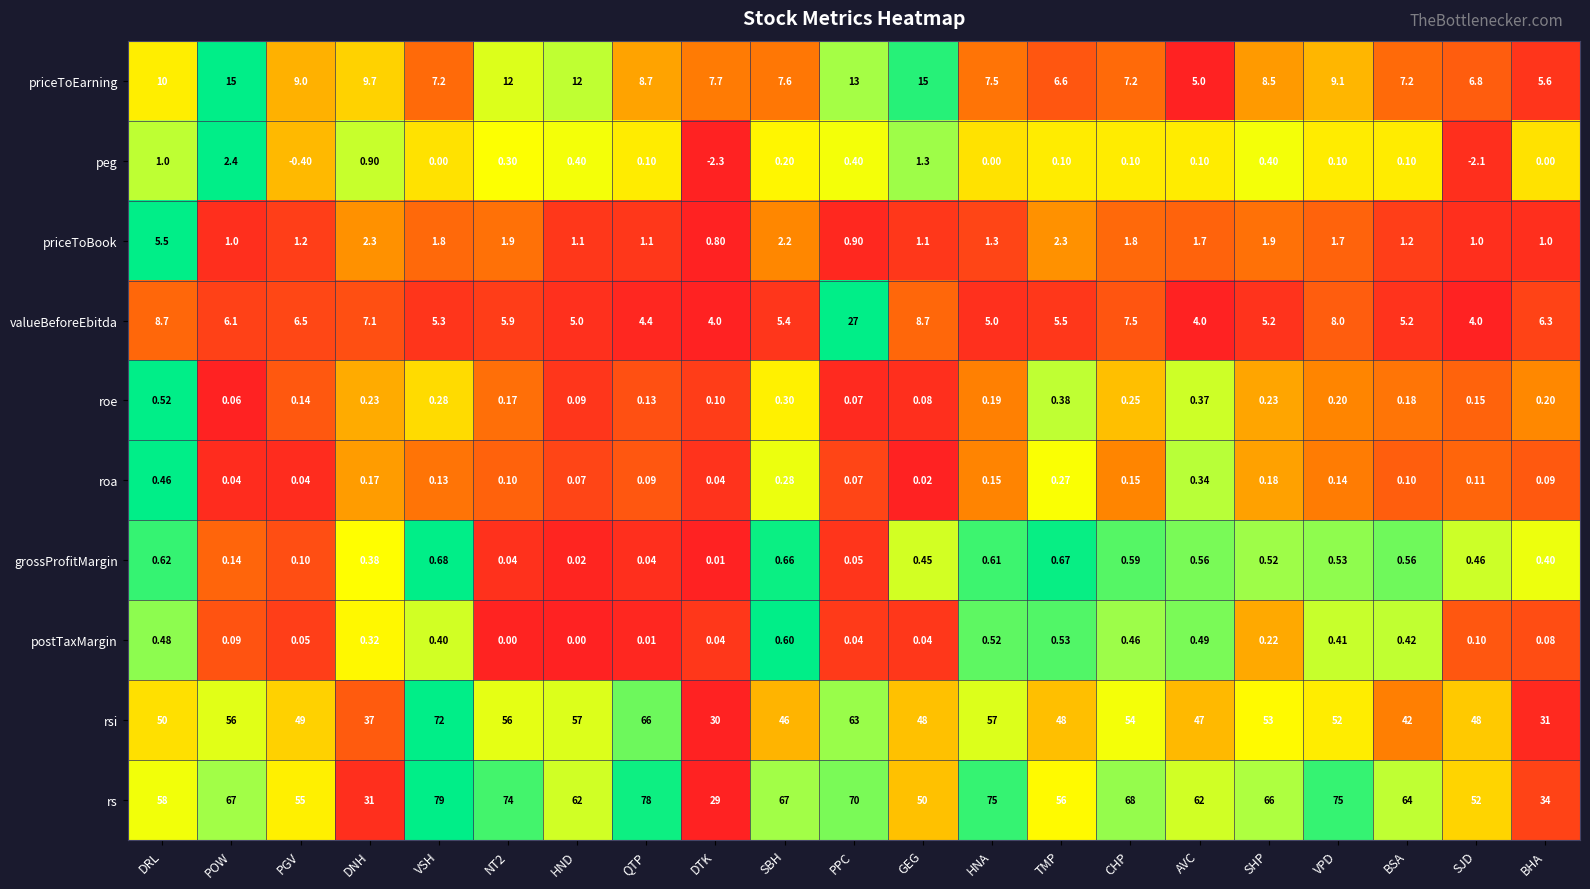

Between GEG and TMP, which series saw the biggest shift?

priceToEarning